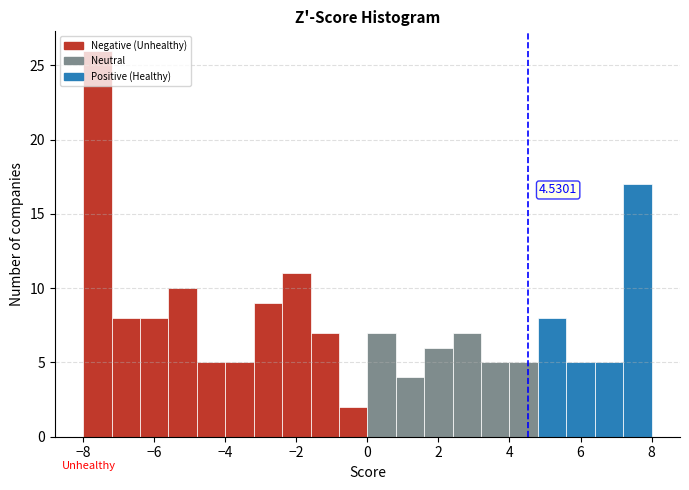

Which range on the x-axis has the tallest bar?

-8.0 to -7.2